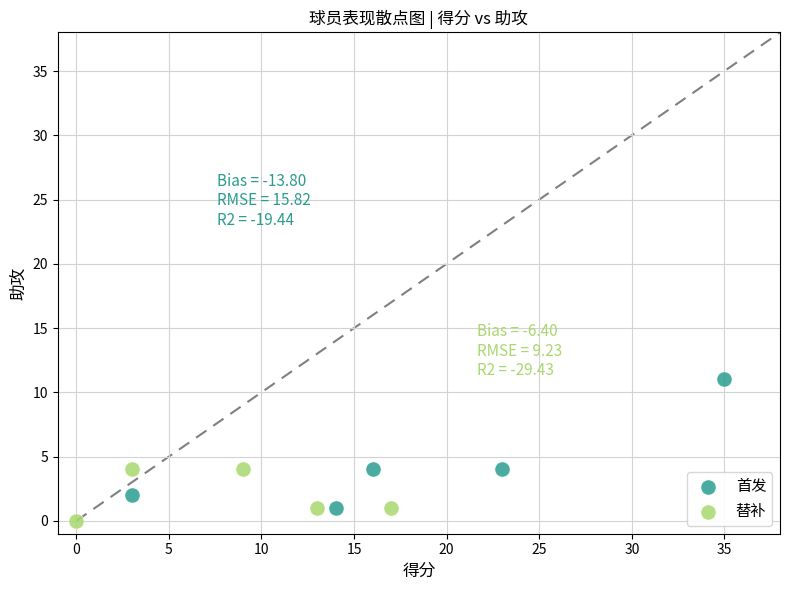

What are all the series names shown in the legend?

首发, 替补